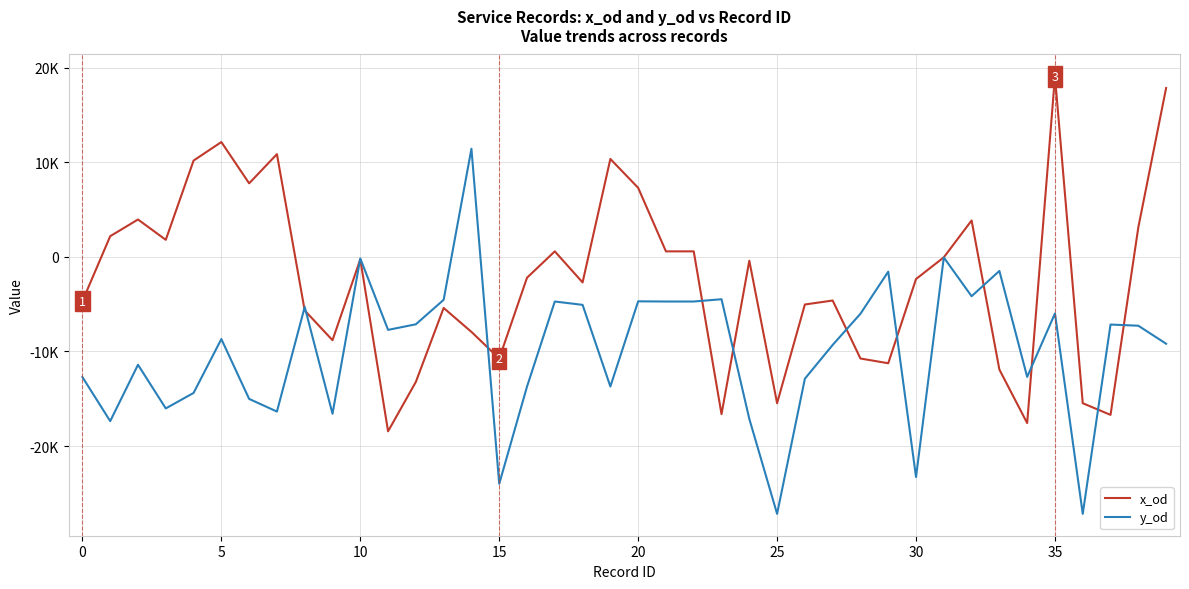

Does the chart have visible grid lines?

Yes